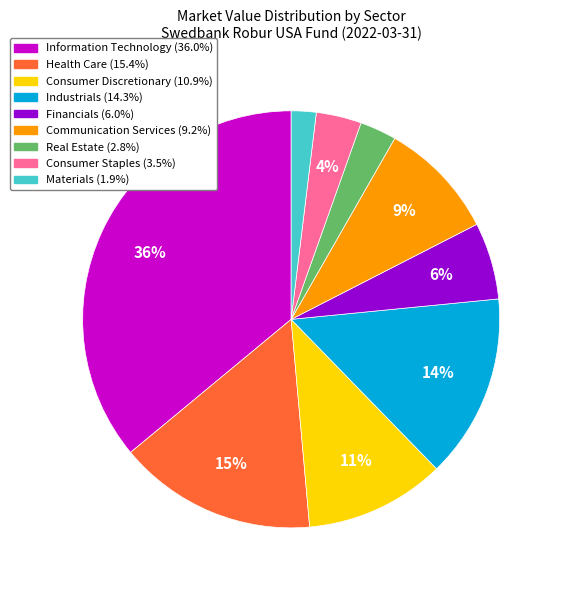

Is there a majority slice in this chart?

No